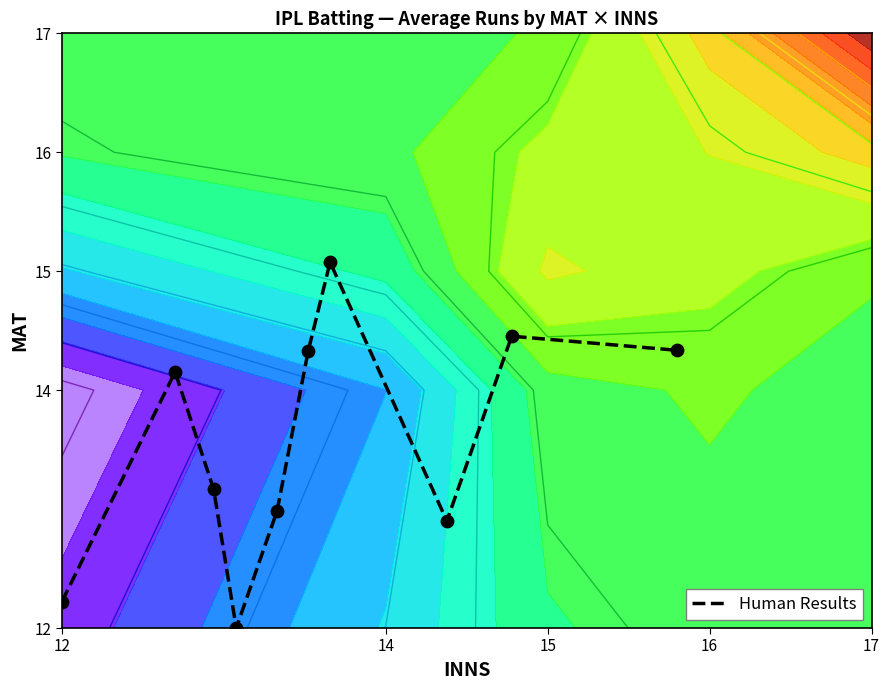

What is the sum of the values at 6 and 16?

27.1